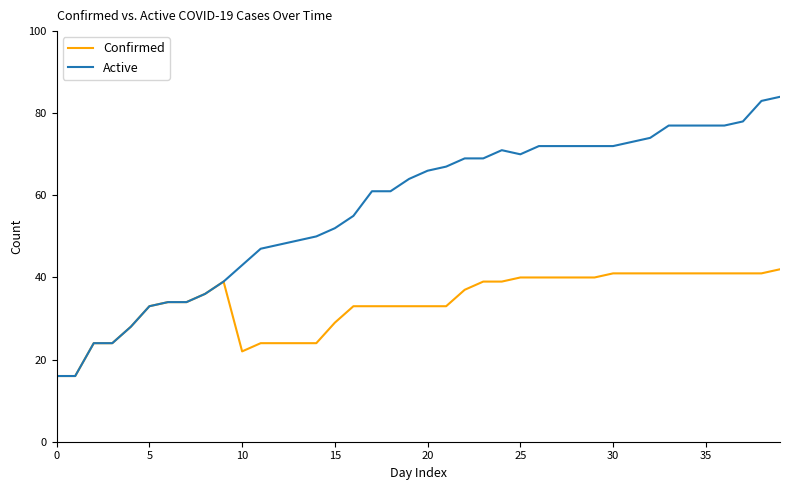

Which series has the largest total across all categories?

Active